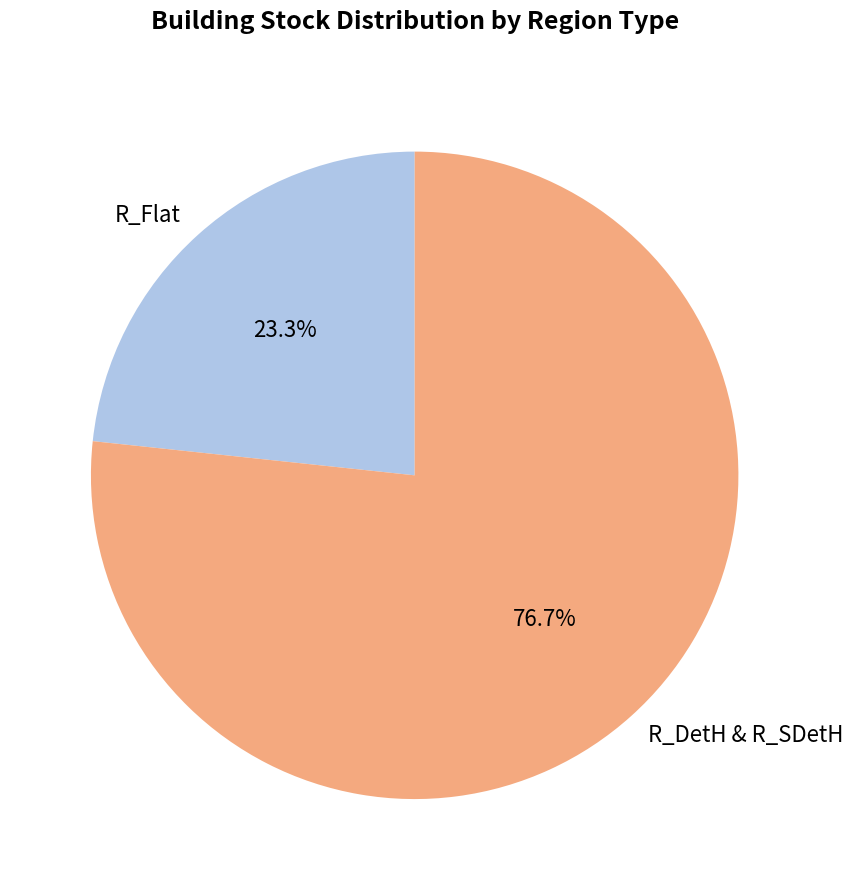

Does any single category account for the majority?

Yes